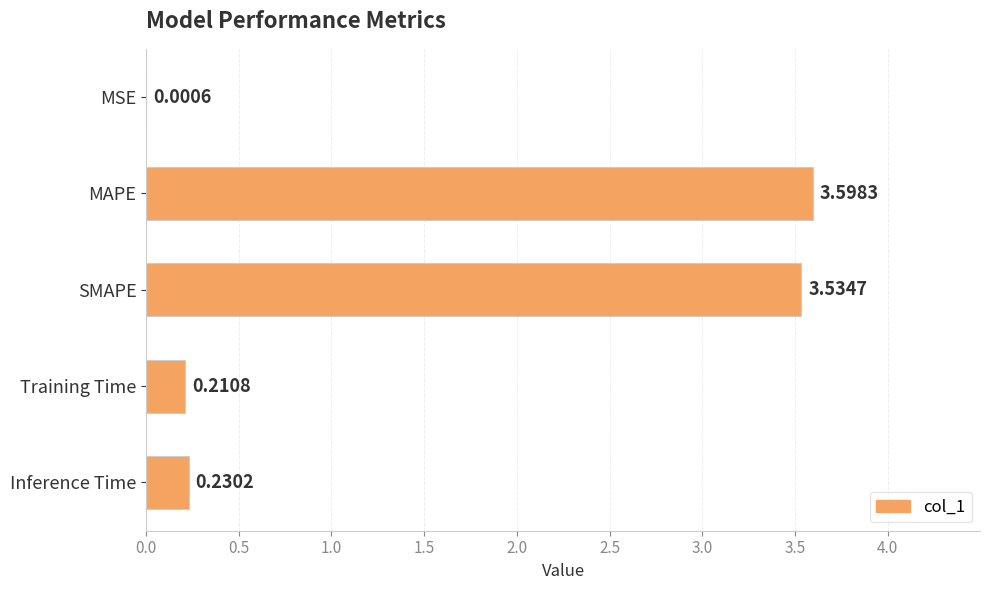

What is the sum of the values at MSE and MAPE?

3.6